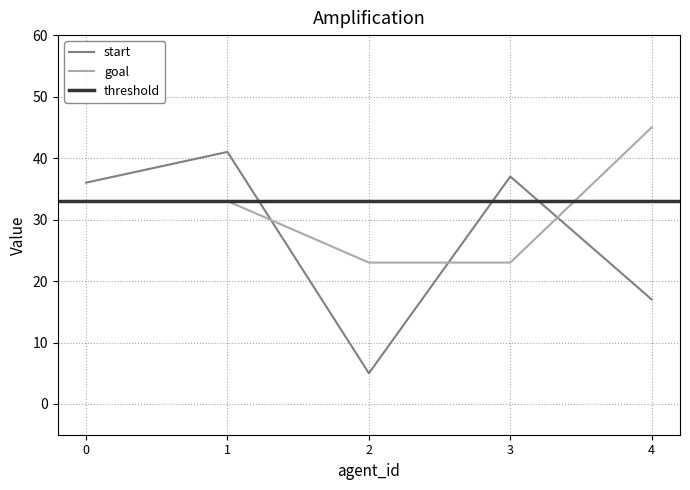

Which series has the largest range (max minus min)?

start